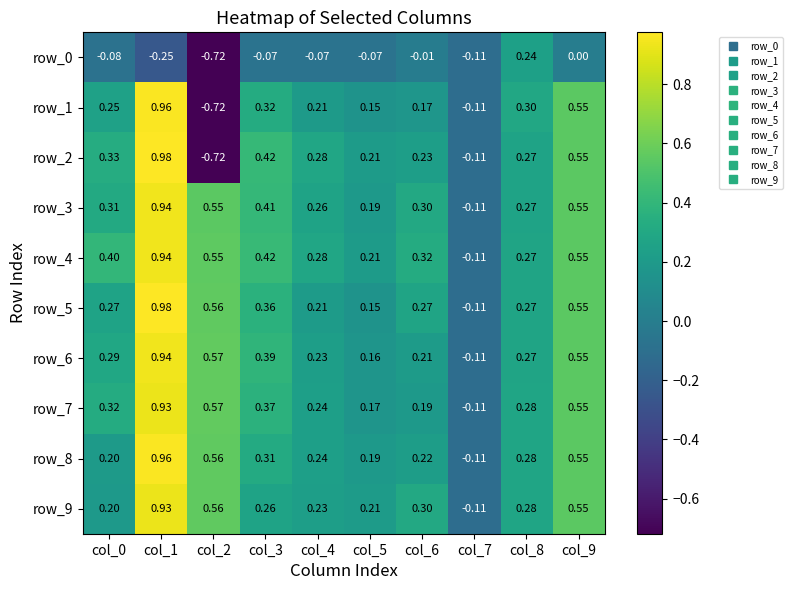

Where is row_1 nearest to the value 0?

col_7